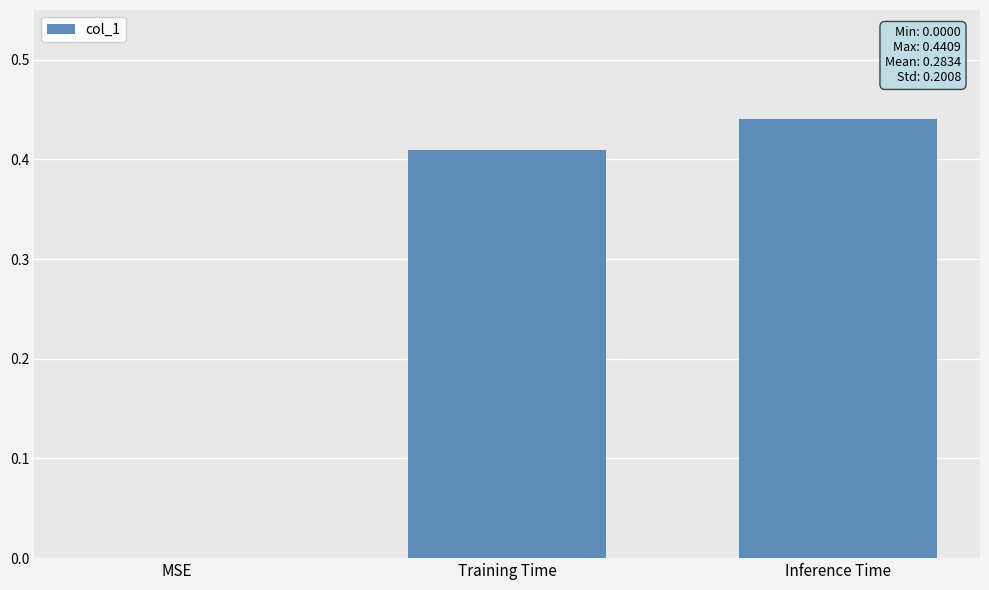

Which has a higher value, Inference Time or MSE?

Inference Time